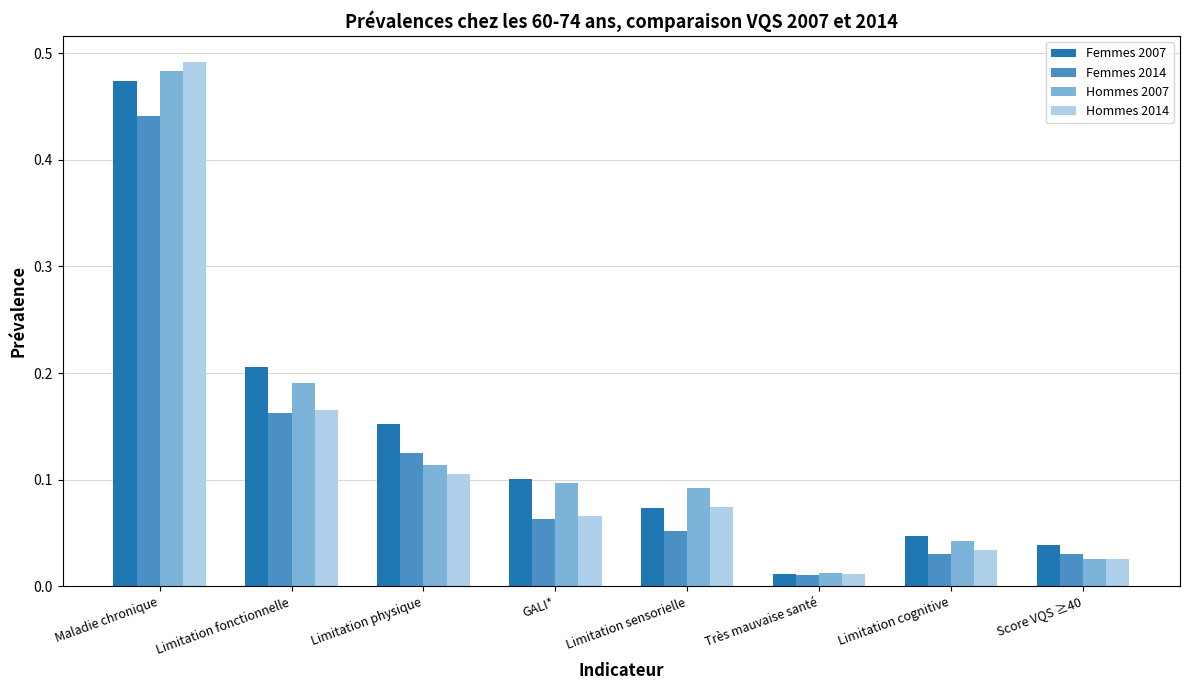

The Hommes 2007 series shows 0.1 at Limitation fonctionnelle. True or false?

False